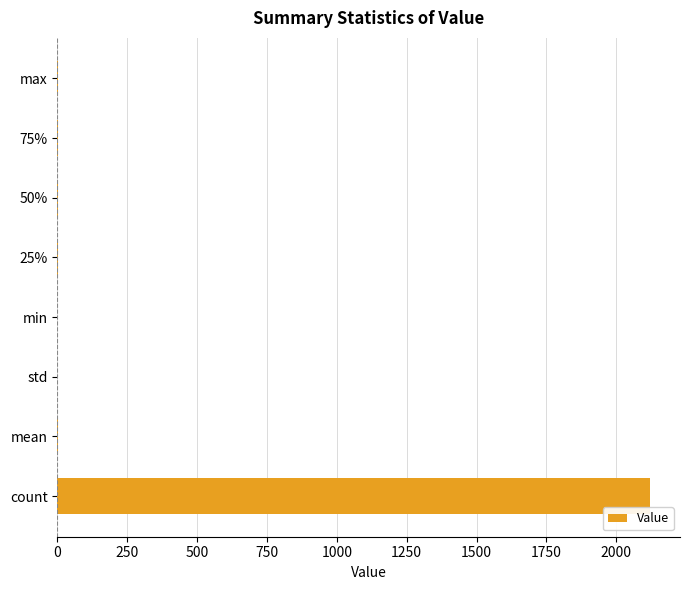

What is the sum of all values?

2125.0